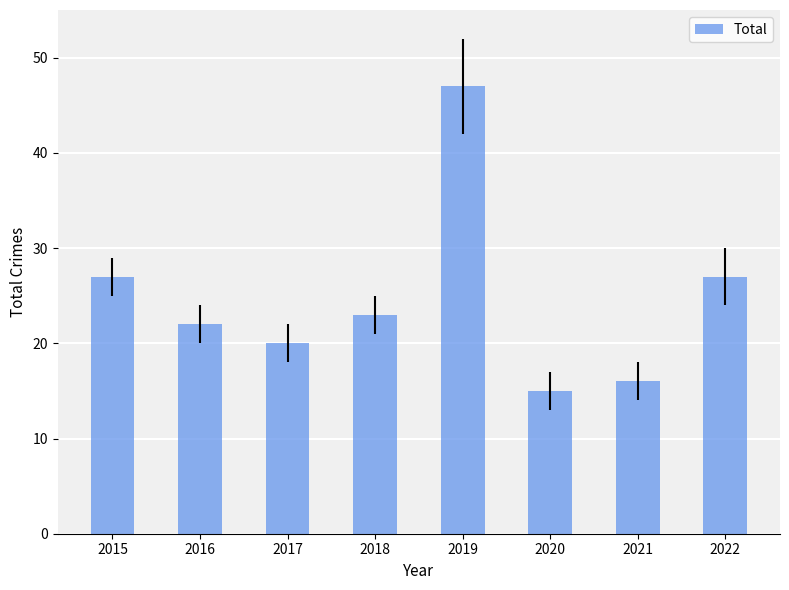

Reading left to right, what are all the values shown in this chart?

2015=27	2016=22	2017=20	2018=23	2019=47	2020=15	2021=16	2022=27